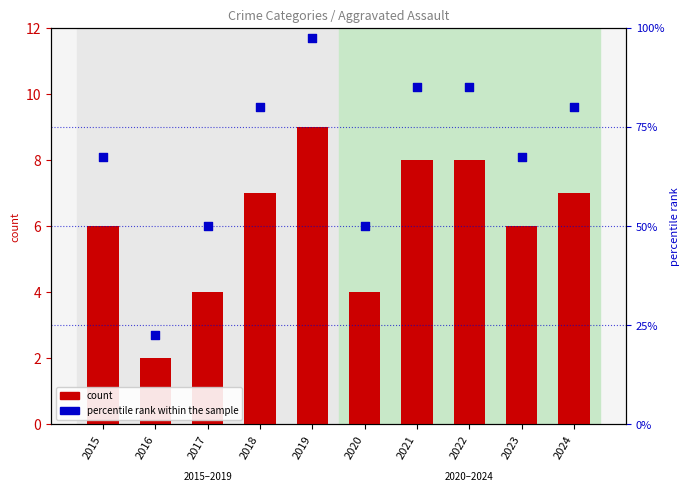

Which series has the largest total across all categories?

percentile rank within the sample